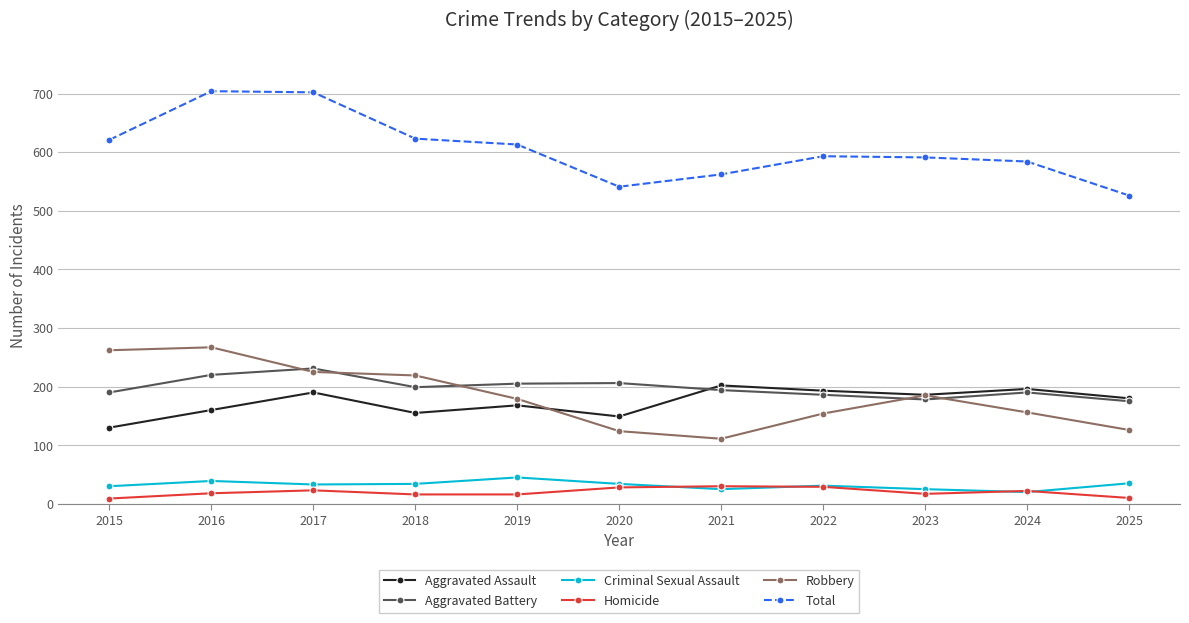

Where is the first local minimum for Total?

2020